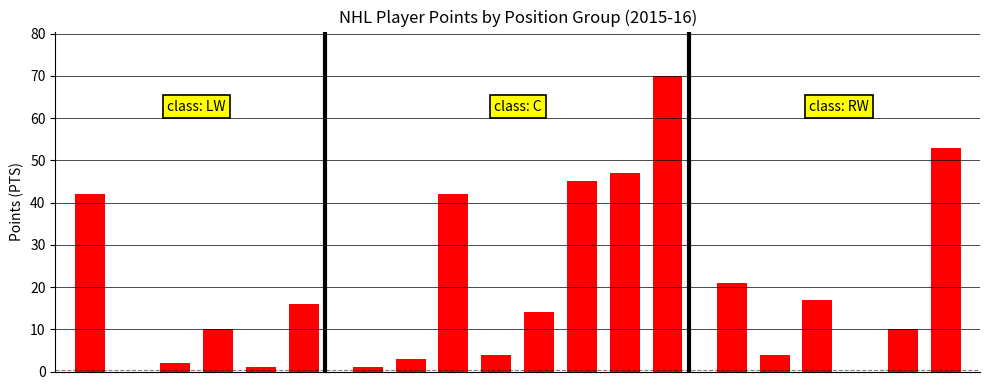

What is the change in value from 3 to 14?

+47